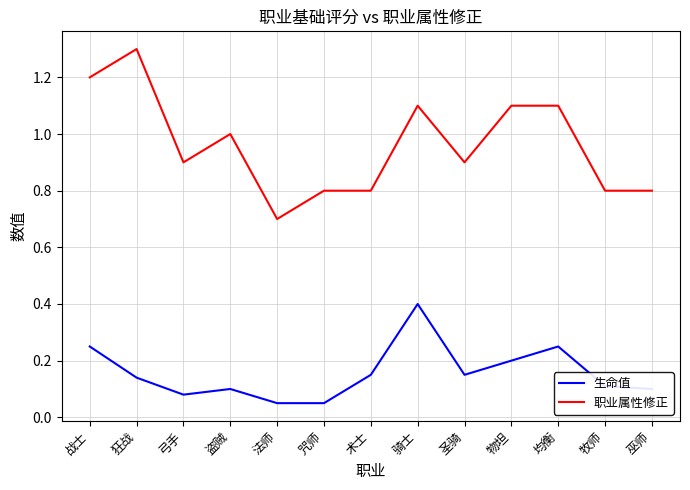

What position from the left is 术士?

7